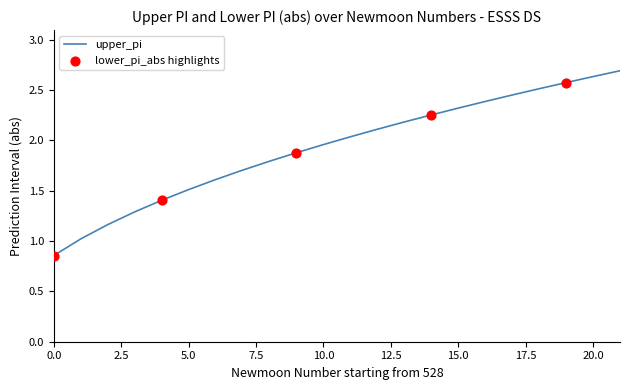

What is the maximum value shown in the chart?

2.7